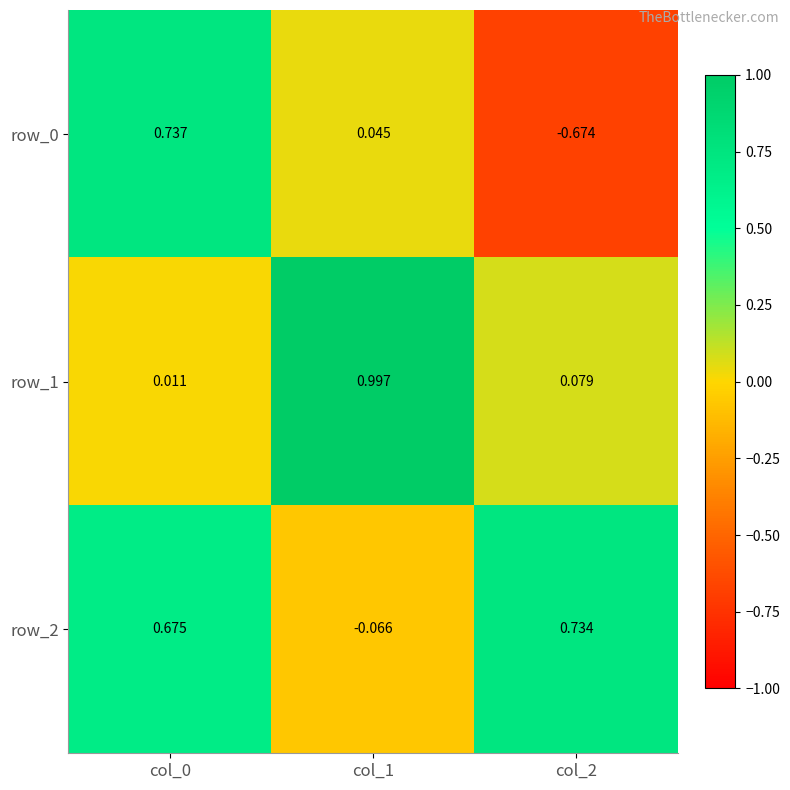

How many data points in row_0 are above 0?

2